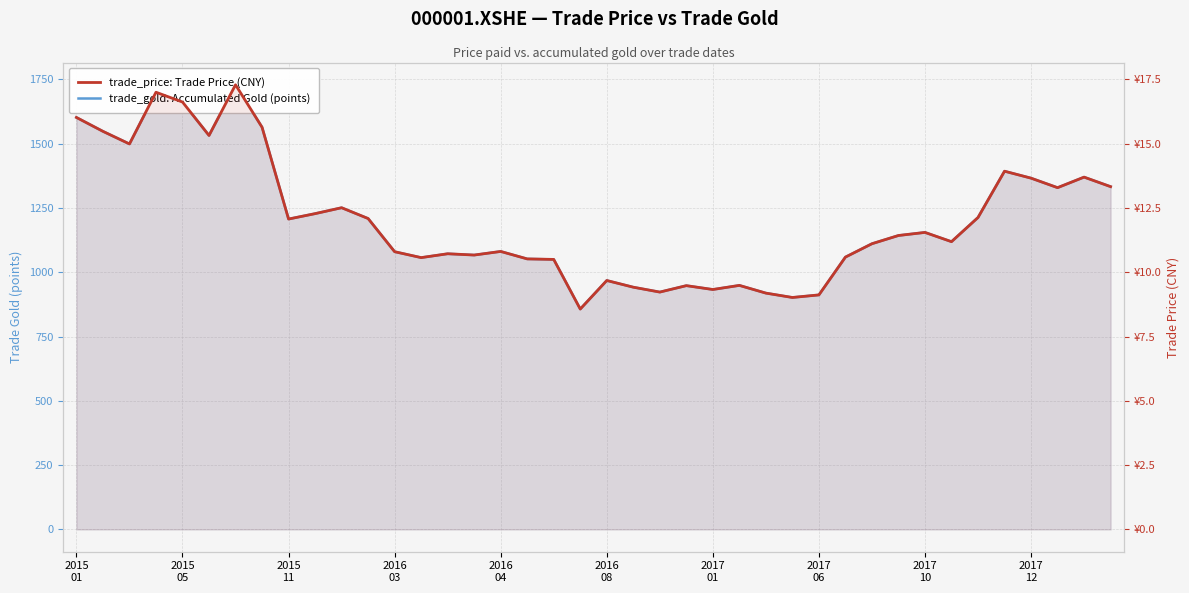

Reading left to right, extract all data points from this chart.

trade_gold: Accumulated Gold (points): 1602.0	1548.0	1499.0	1700.0	1662.0	1532.0	1729.0	1564.0	1207.0	1228.0	1251.0	1209.0	1080.0	1057.0	1072.0	1067.0	1081.0	1052.0	1050.0	857.0	968.0	942.0	923.0	948.0	933.0	949.0	919.0	902.0	912.0	1059.0	1111.0	1143.0	1155.0	1119.0	1213.0	1393.0	1366.0	1329.0	1370.0	1333.0
trade_price: Trade Price (CNY): 16.0	15.5	15.0	17.0	16.6	15.3	17.3	15.6	12.1	12.3	12.5	12.1	10.8	10.6	10.7	10.7	10.8	10.5	10.5	8.6	9.7	9.4	9.2	9.5	9.3	9.5	9.2	9.0	9.1	10.6	11.1	11.4	11.6	11.2	12.1	13.9	13.7	13.3	13.7	13.3